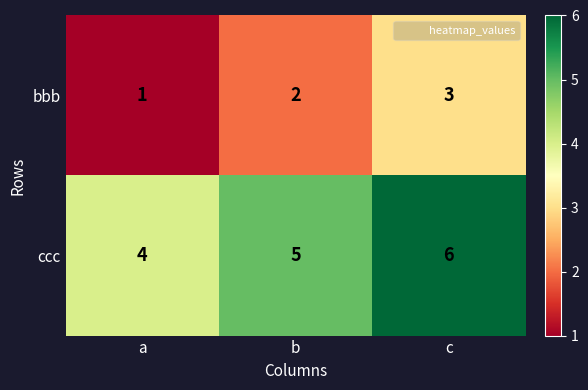

Reading left to right, list all the values displayed in this chart.

bbb: 1	2	3
ccc: 4	5	6